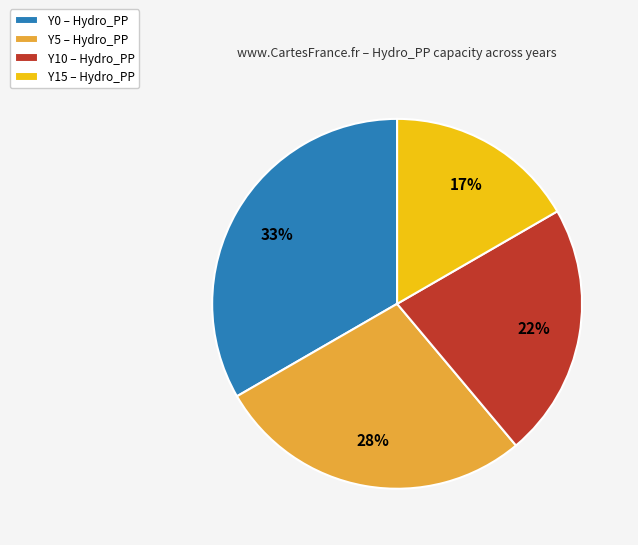

Is there any slice that represents more than half of the pie?

No